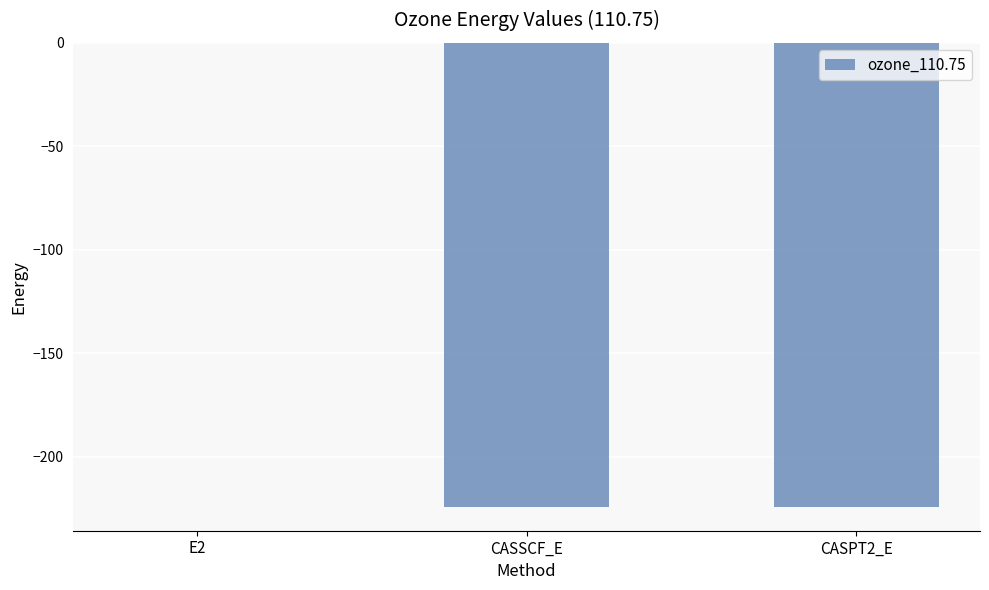

The chart shows a value of -224.4 at CASSCF_E. True or false?

True